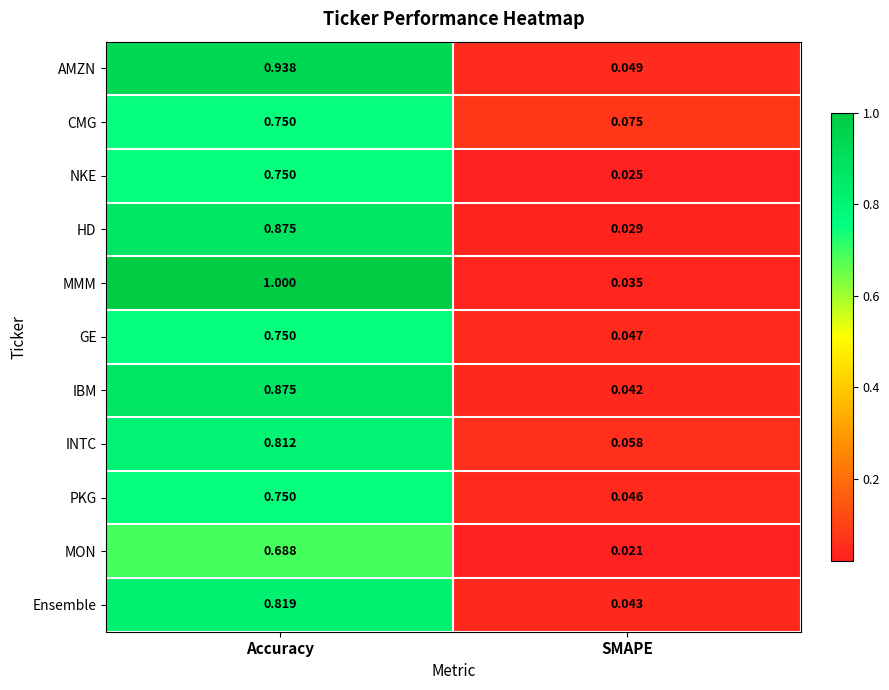

Which series has the widest spread of values?

MMM